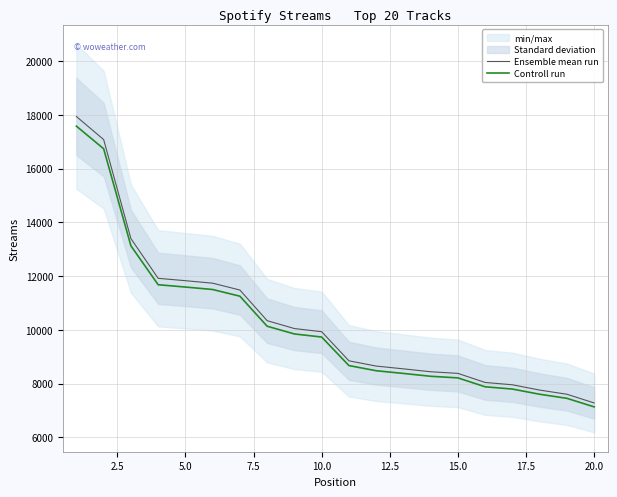

True or false: Controll run has more than 0 points higher than both neighbors.

False